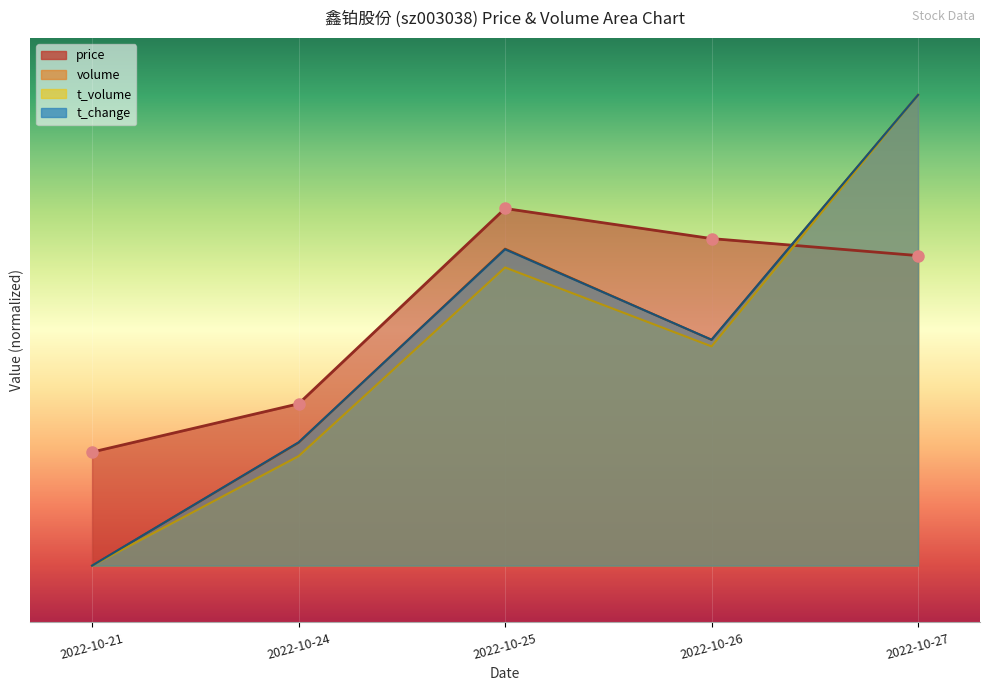

The value of volume at 2022-10-24 is 36.7. True or false?

False